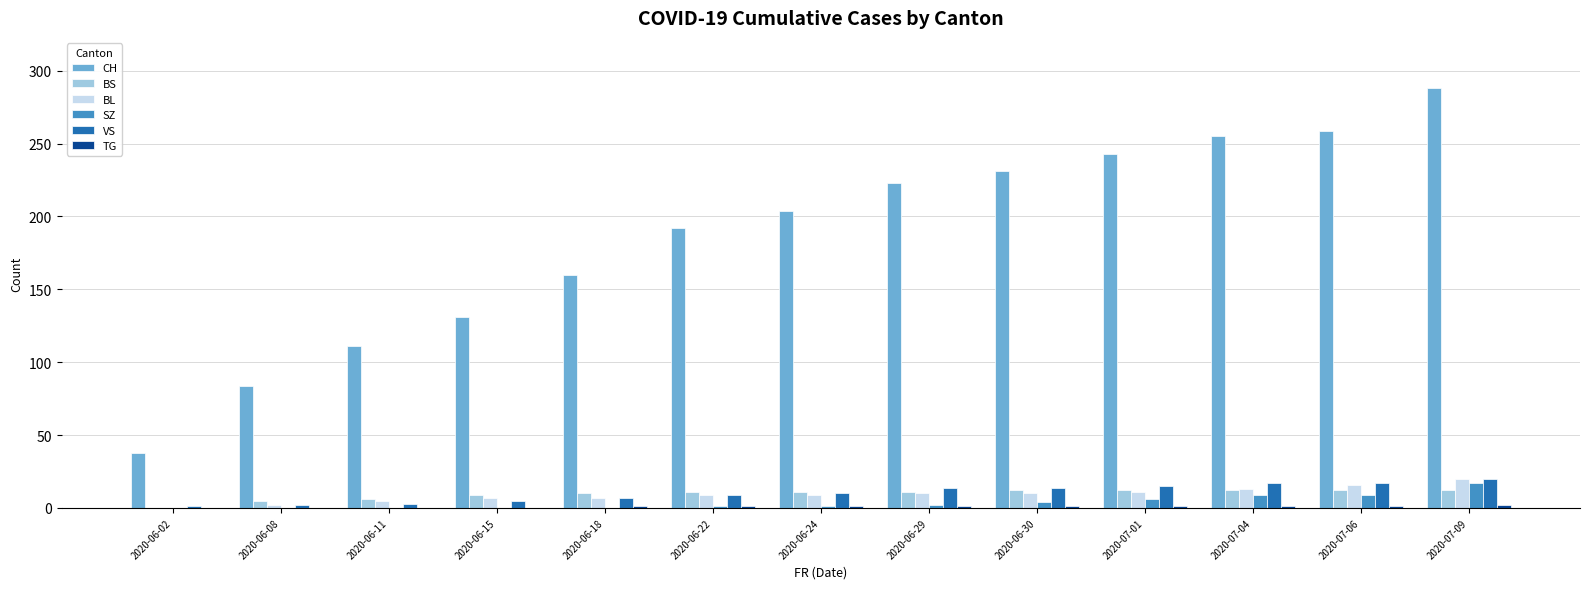

The value of VS at 2020-06-18 is 7. True or false?

True